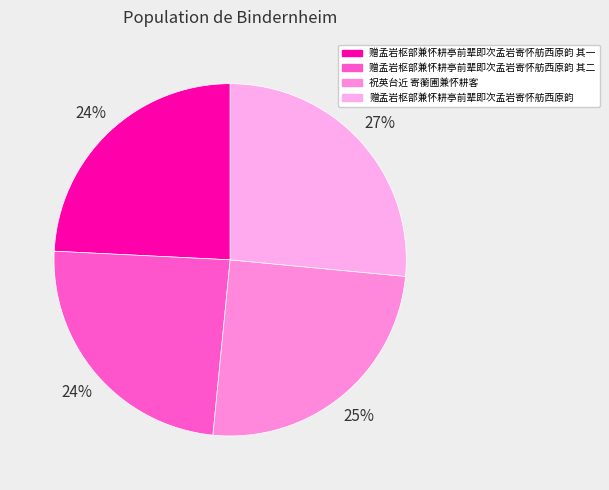

Which slice is the smallest?

赠孟岩枢部兼怀耕亭前辈即次孟岩寄怀舫西原韵 其一